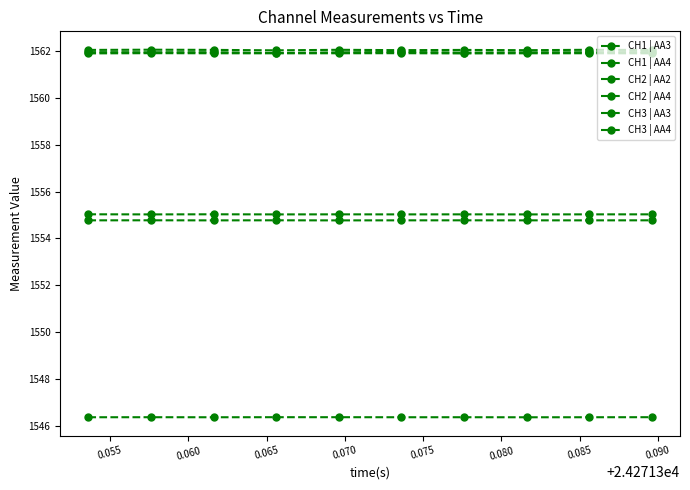

True or false: CH2 | AA2 and CH1 | AA3 intersect in this chart.

False